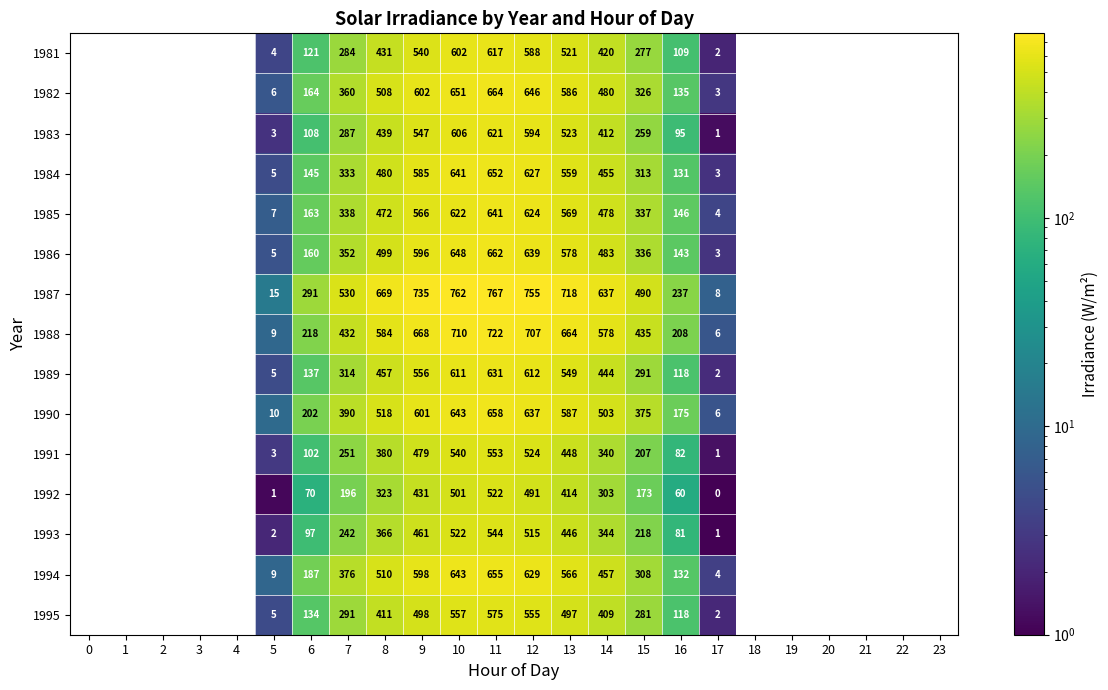

At 9, list the series in order from largest to smallest.

1987, 1988, 1982, 1990, 1994, 1986, 1984, 1985, 1989, 1983, 1981, 1995, 1991, 1993, 1992